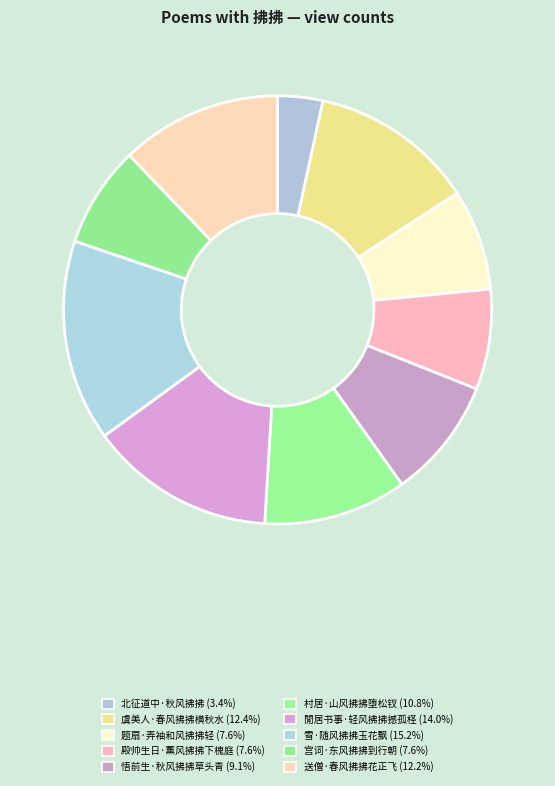

To the nearest percent, what is the average slice percentage?

10%